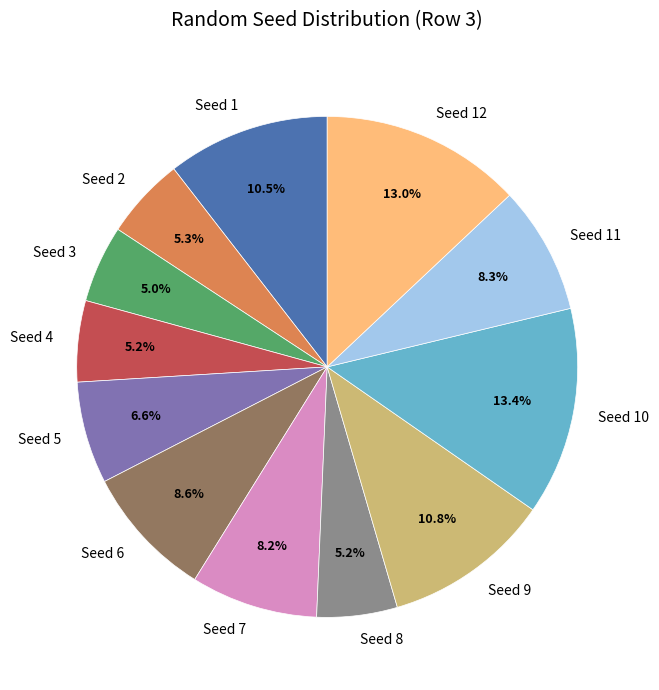

To the nearest percent, what is the average slice percentage?

8%